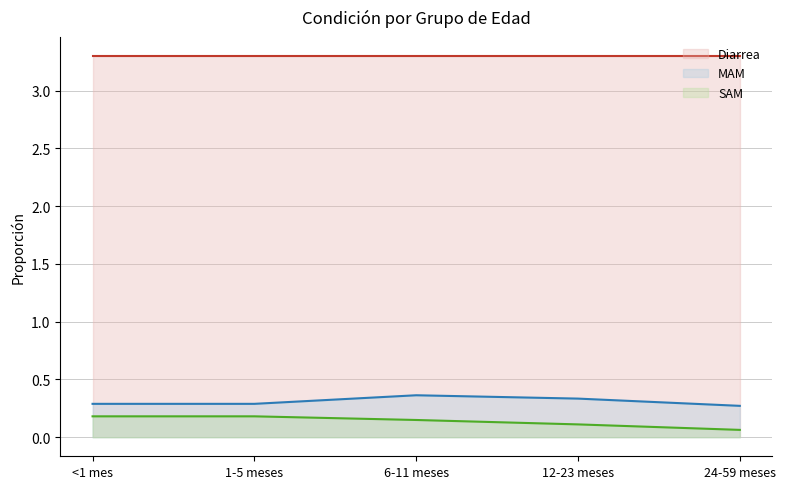

Read the MAM value at 6-11 meses.

0.4